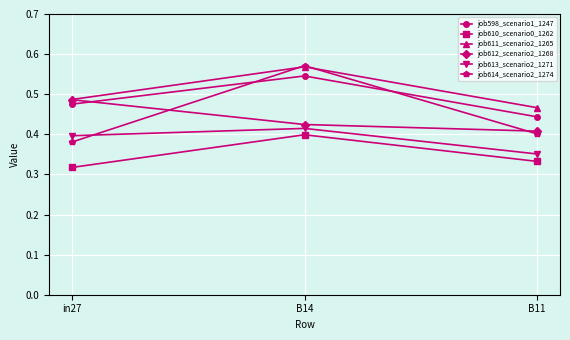

How many lines are shown in the chart?

6